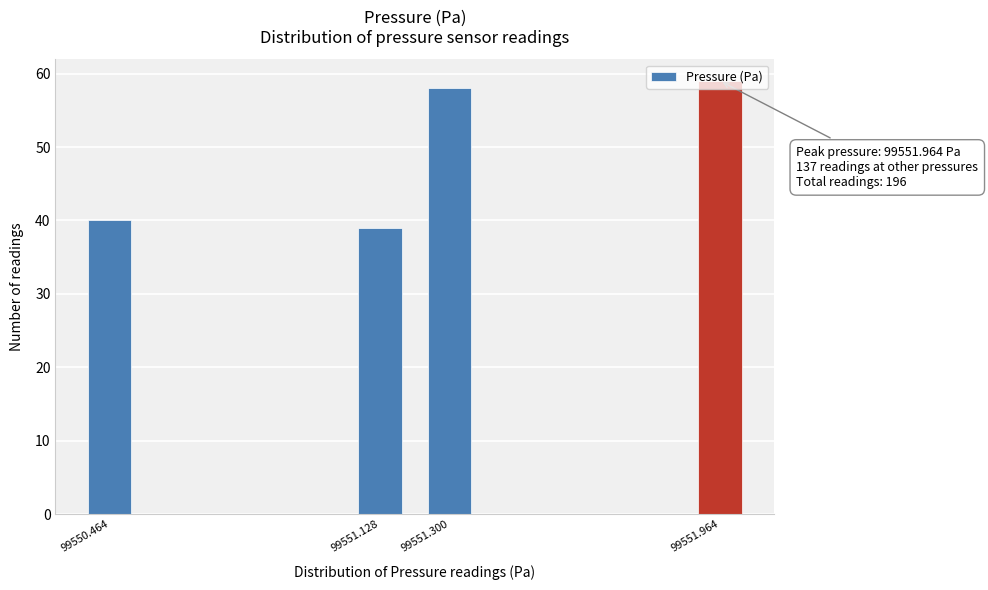

Is it true that the value at 99550.464 is 71?

False